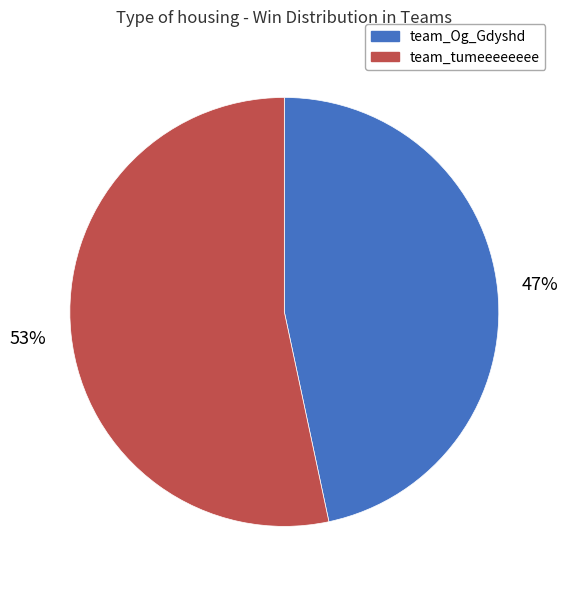

True or false: team_tumeeeeeeee accounts for 62% of the total.

False